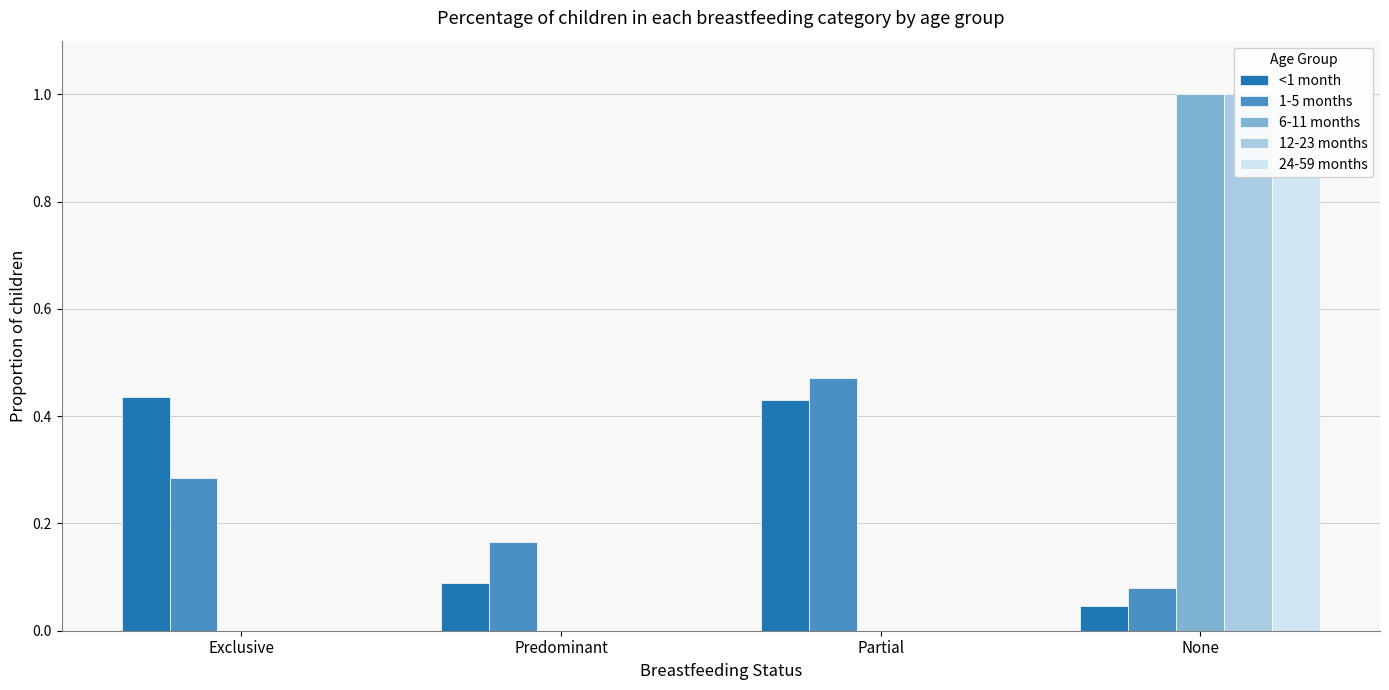

Which category has the lowest value in the 1-5 months series?

None